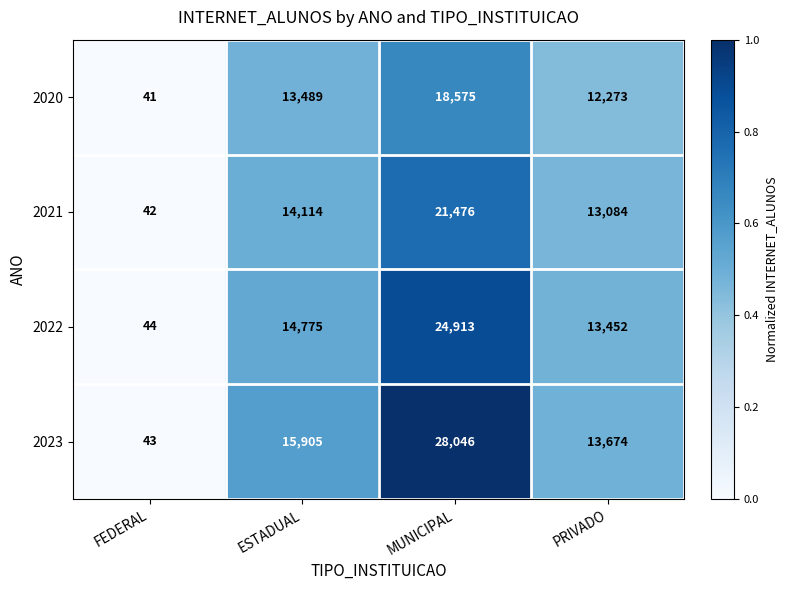

What is the maximum value shown in the chart?

28046